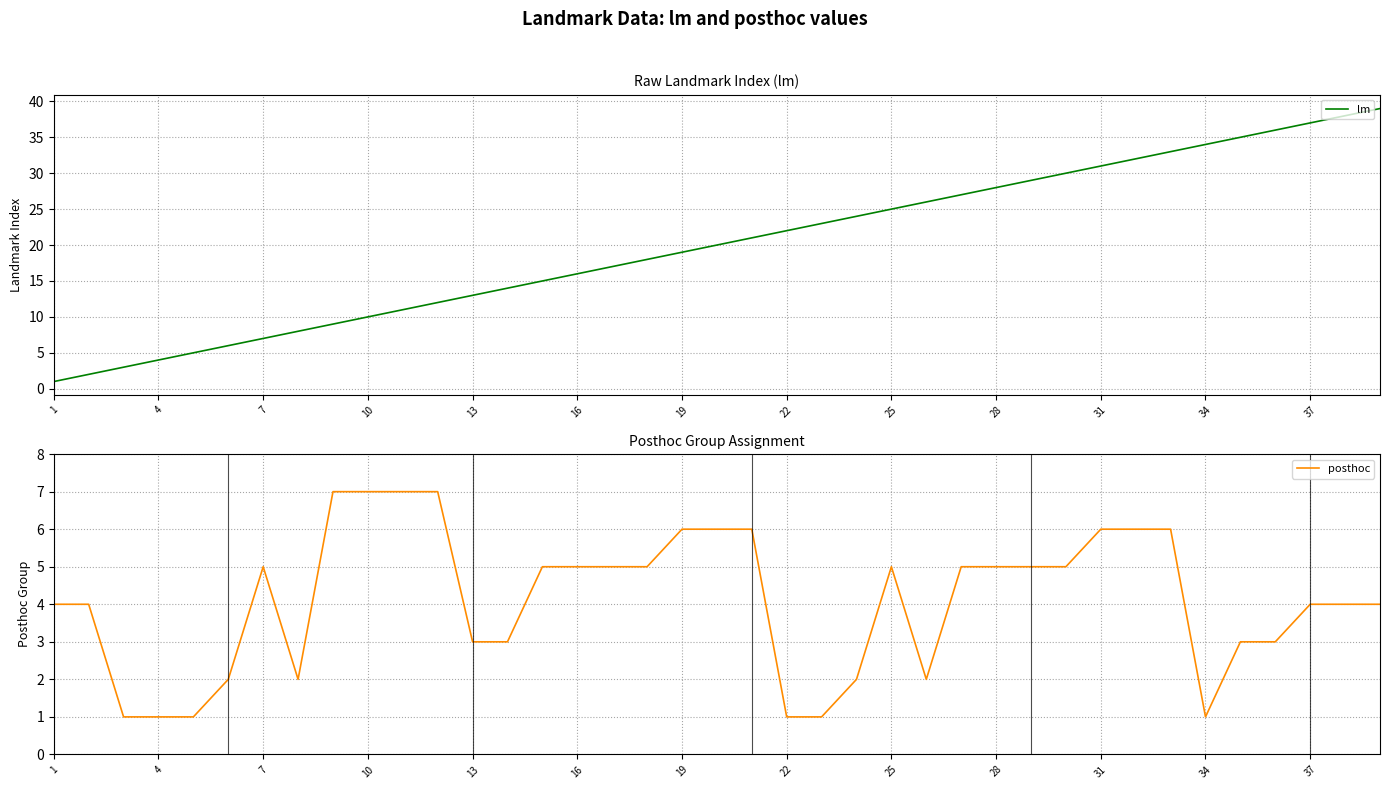

What is the highest value of the lm series?

39